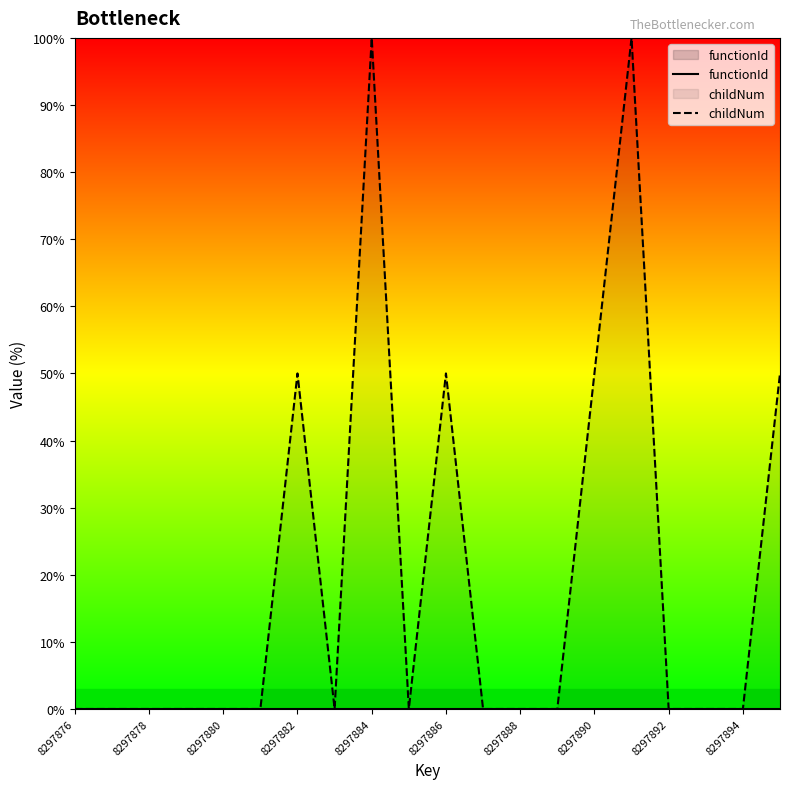

The value of childNum at 8297888 is 71. True or false?

False